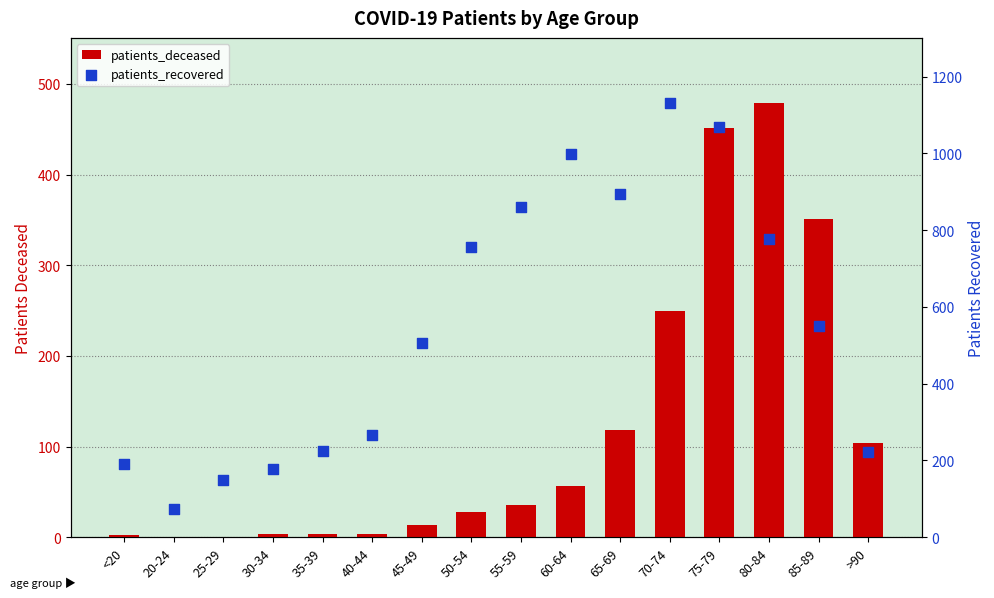

Which series has the largest total across all categories?

patients_recovered